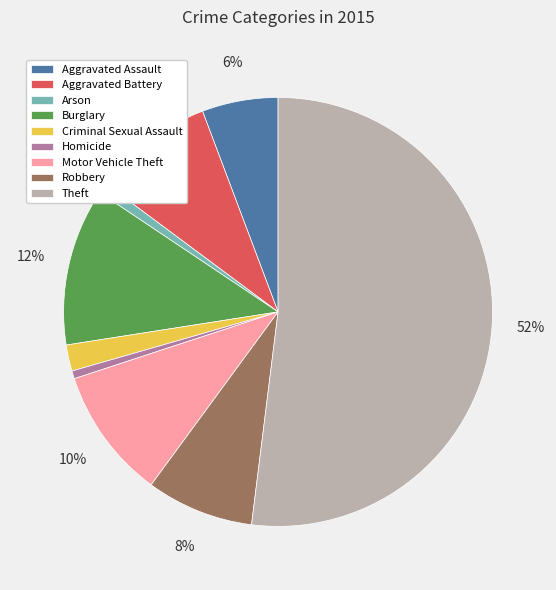

Does Theft represent more than half of the total?

Yes